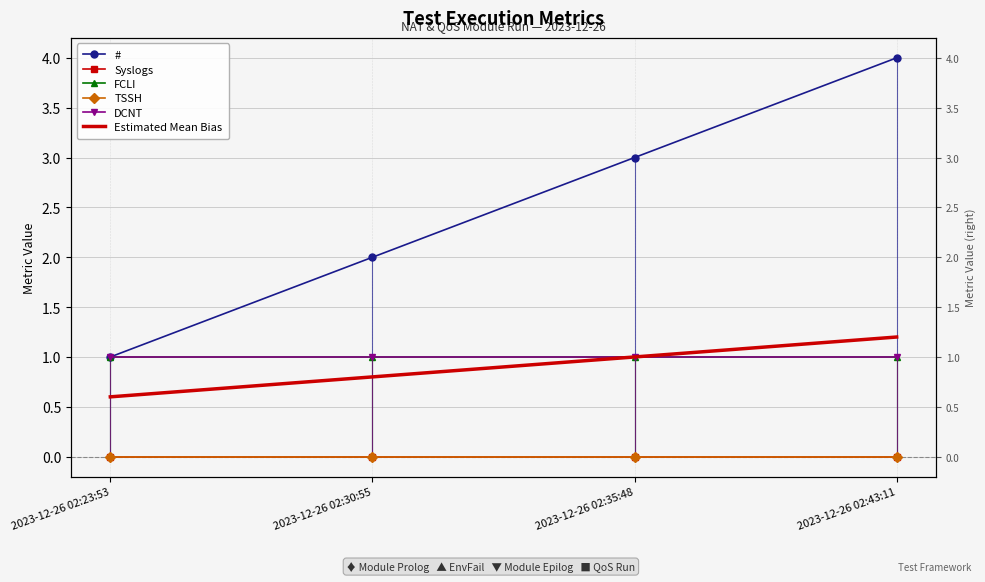

At which category is the sum across all series the highest?

2023-12-26 02:43:11